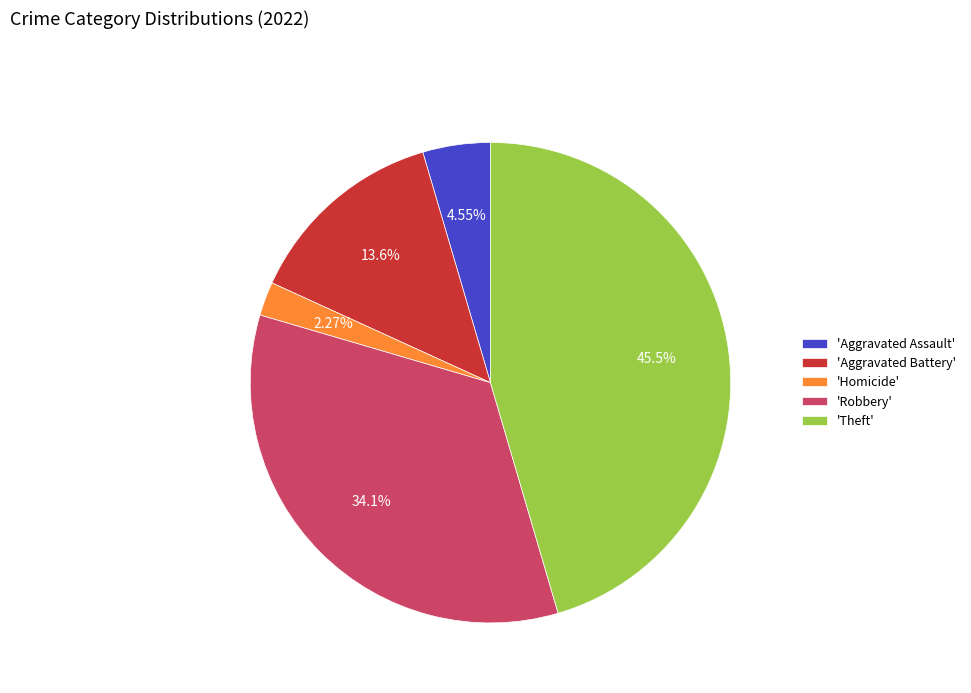

Combined, do 'Homicide' and 'Aggravated Battery' account for over 50%?

No